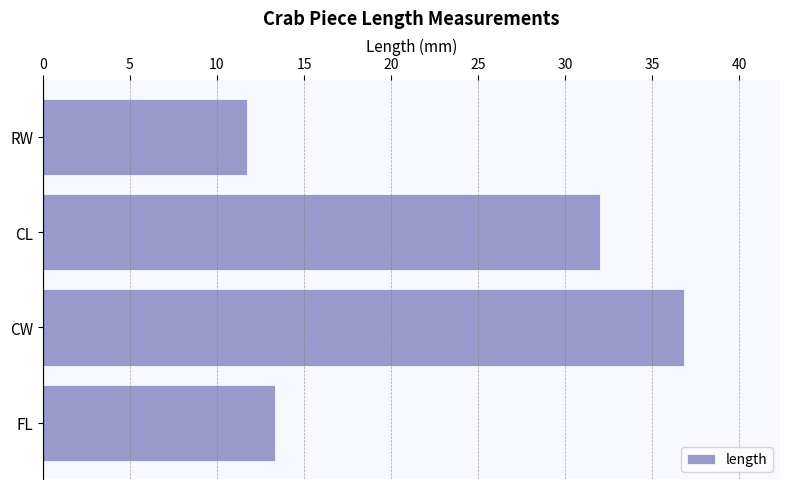

How many bars are there in total?

4